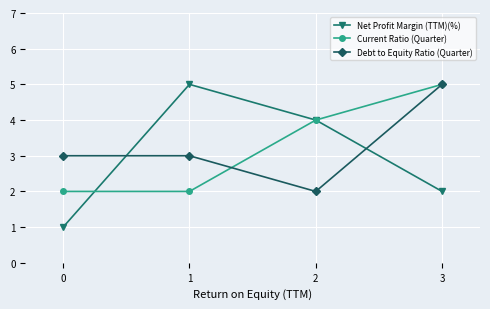

What are all the series names shown in the legend?

Net Profit Margin (TTM)(%), Current Ratio (Quarter), Debt to Equity Ratio (Quarter)